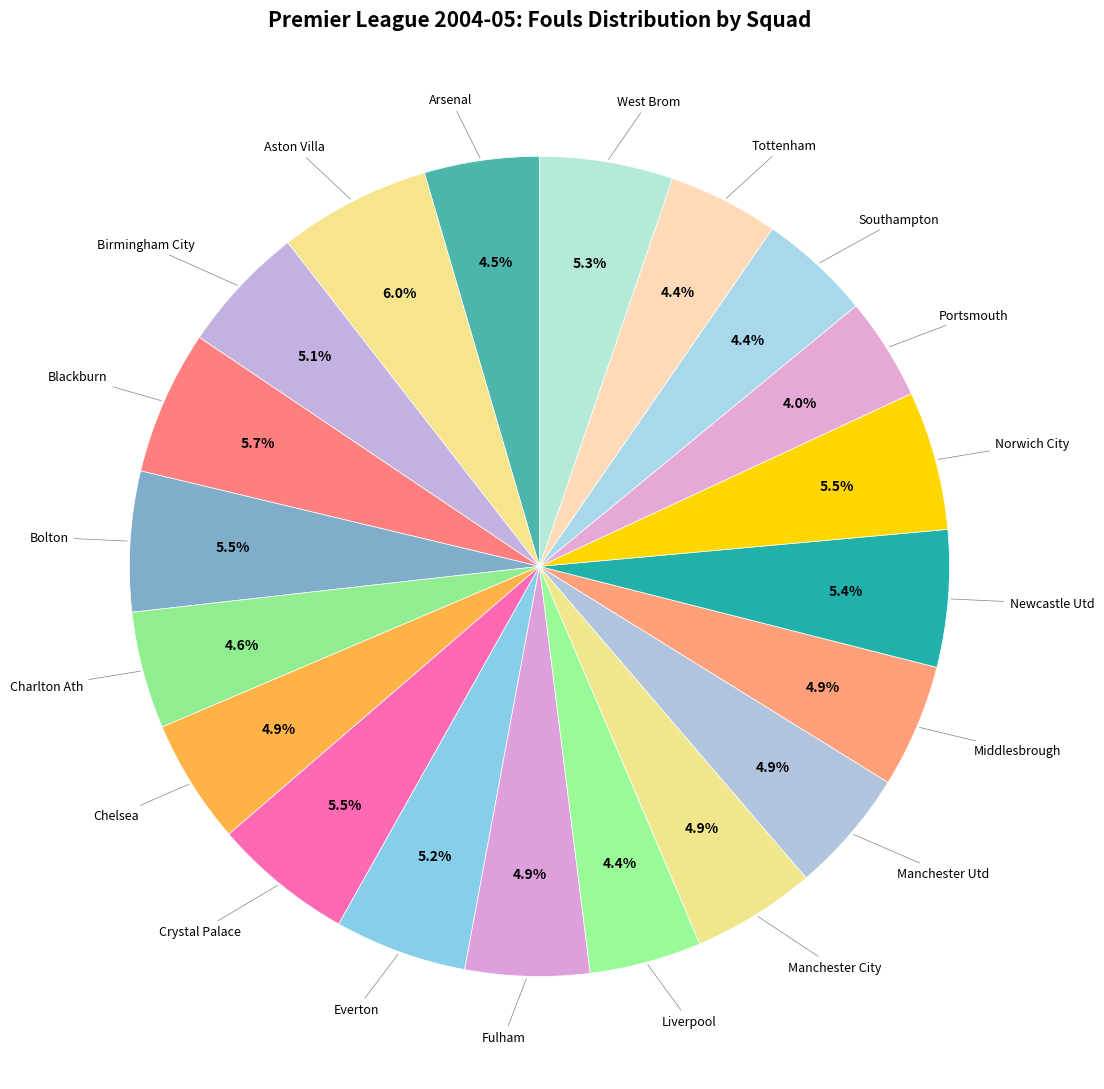

Count the number of slices in the pie.

20